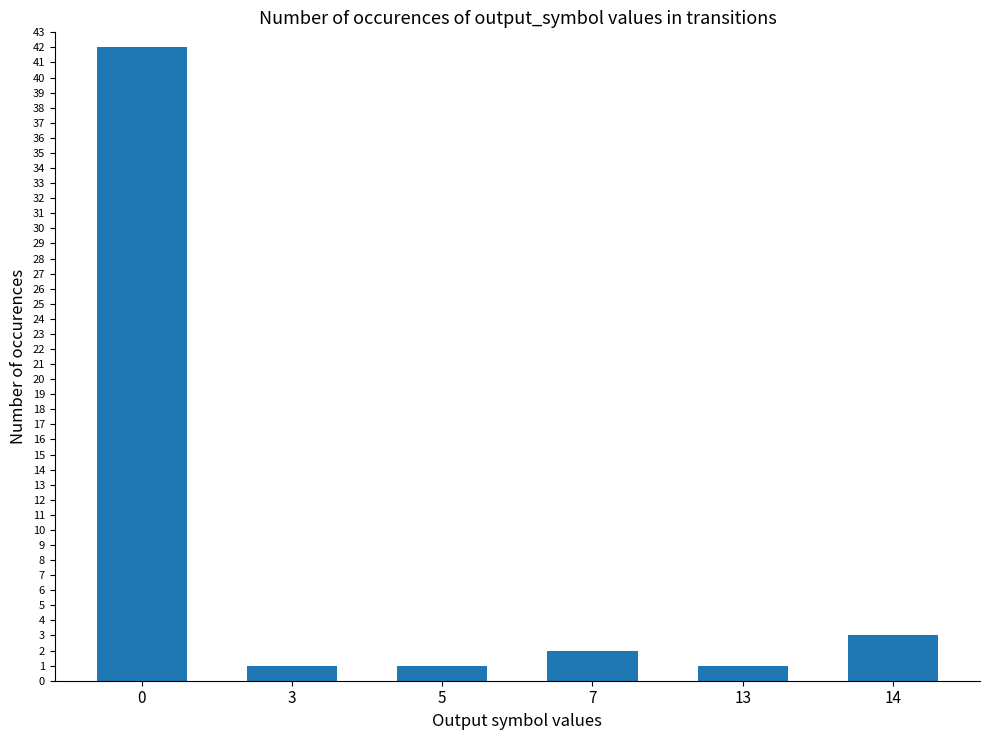

Read the value at 13.

1